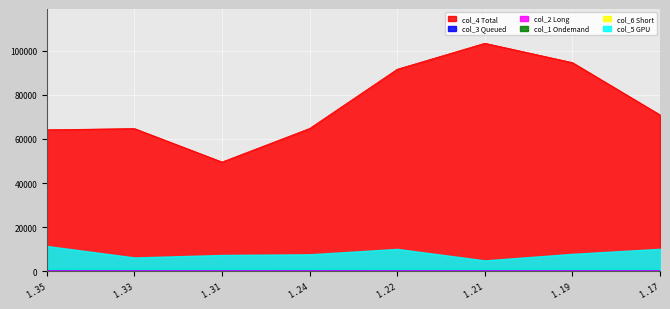

How many lines are shown in the chart?

6